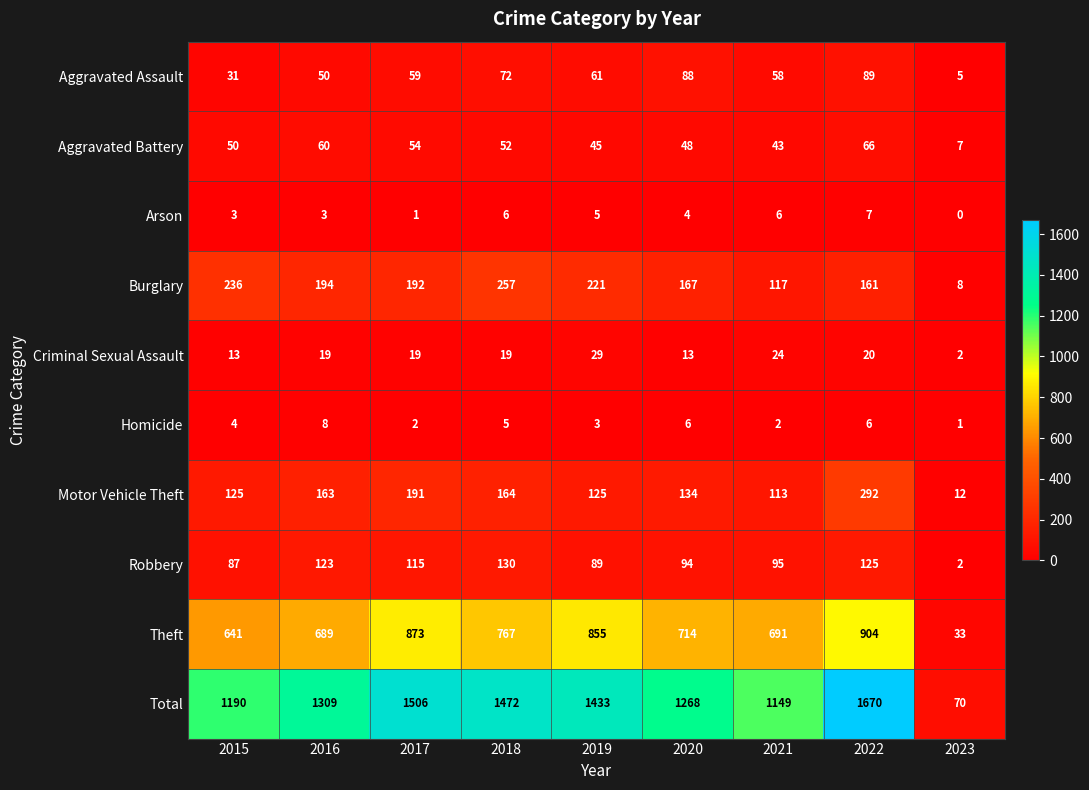

The Theft series shows 179 at 2020. True or false?

False